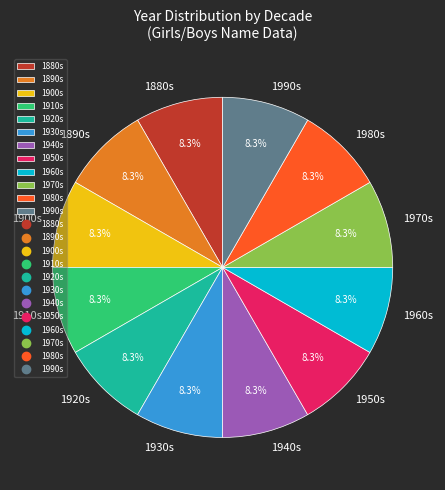

What is the ratio of the value at 1880s to the value at 1990s?

1.0